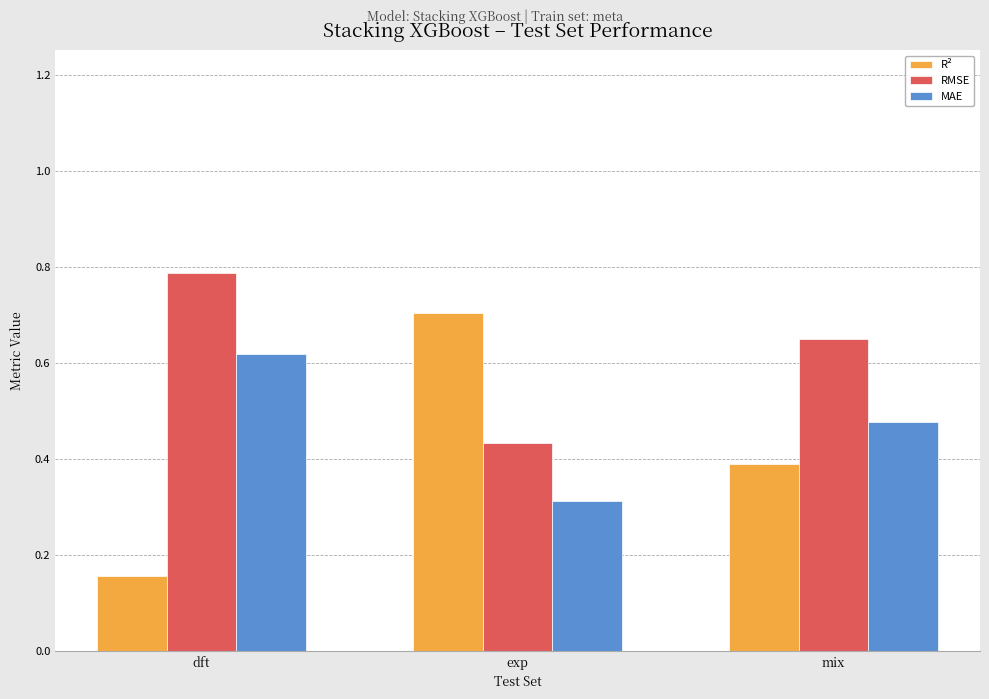

The value of R² at dft is 0.0. True or false?

False